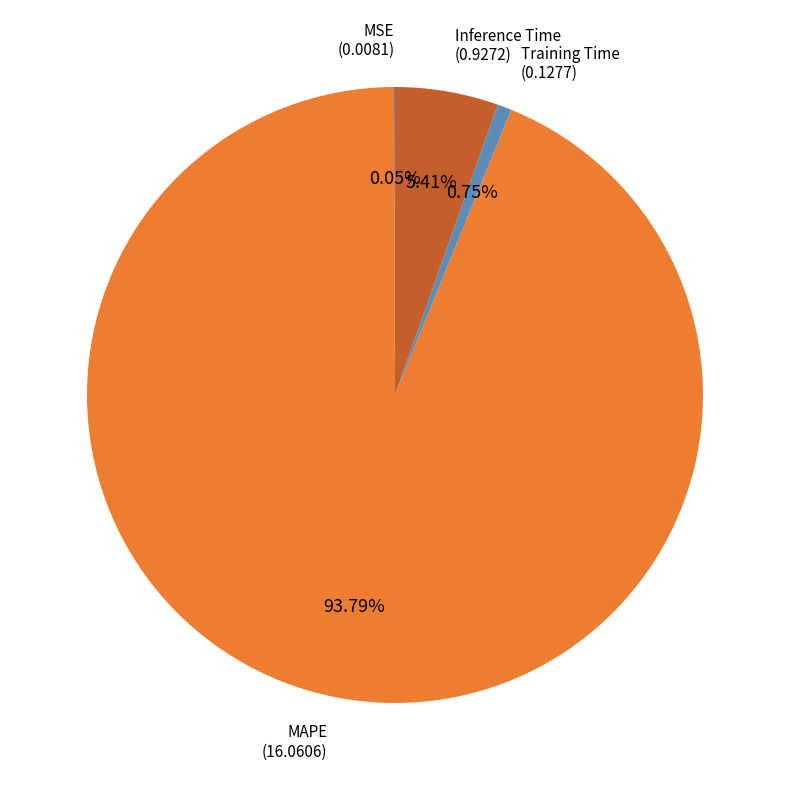

To the nearest percent, what portion does Inference Time represent?

5%